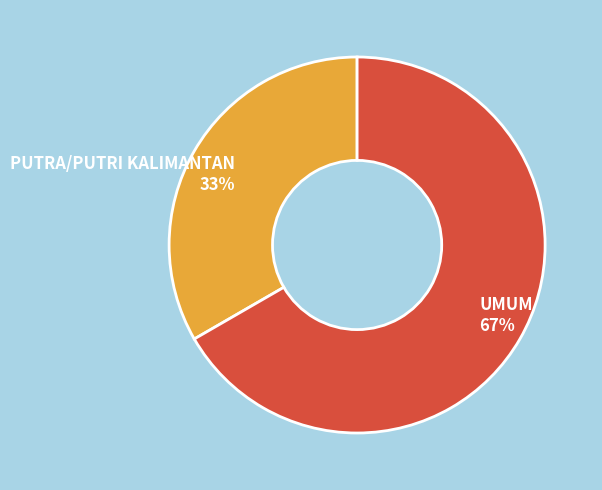

Does PUTRA/PUTRI KALIMANTAN represent more than half of the total?

No